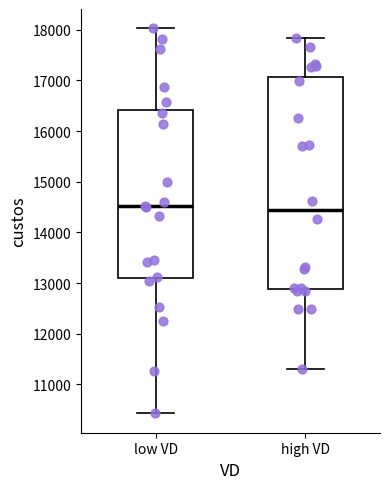

Where does the lower whisker of the box for high VD end on the y-axis? The values are not printed on the chart, so give them approximately, as read against the axis.

11300